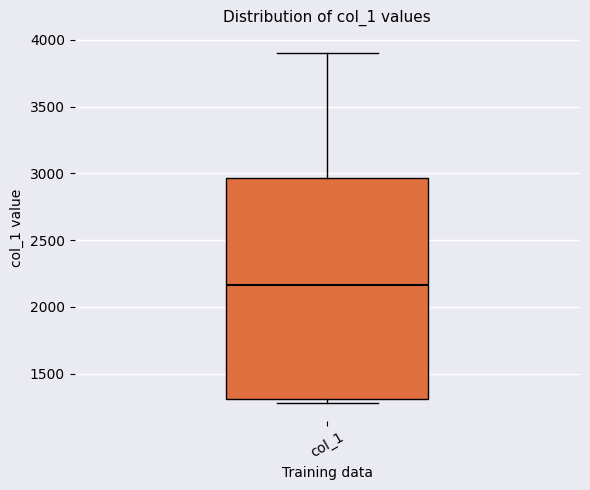

Transcribe this box plot: give where the median line is, the range the box spans, and where the two whiskers end, as read against the y-axis. The values are not printed on the chart, so give them approximately, as read against the axis.

median 2150, box 1300 to 2950, whiskers 1300 (just below the box's lower edge) to 3900